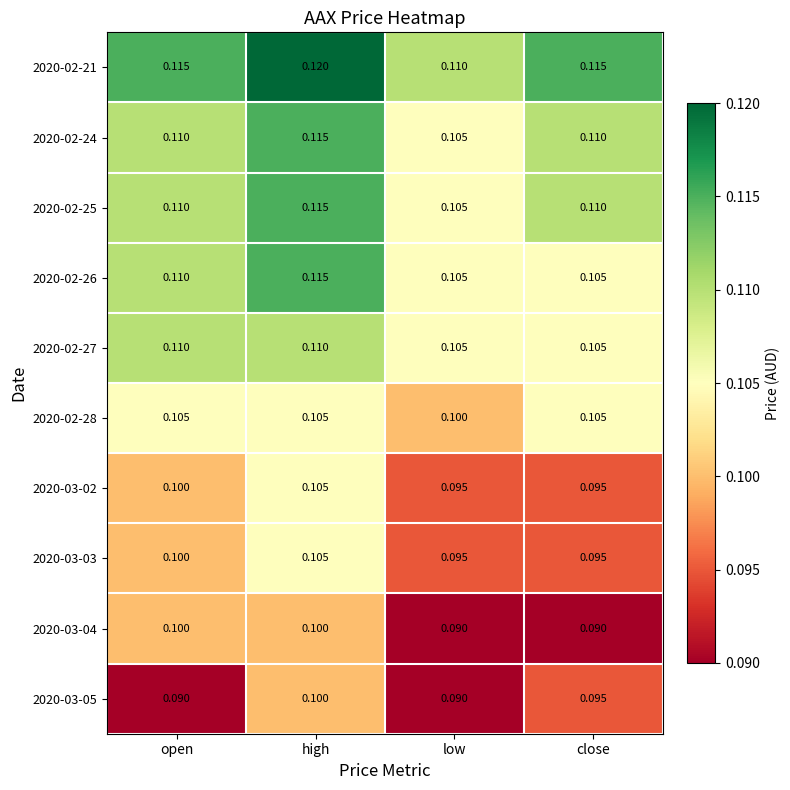

At which category is the sum across all series the highest?

high